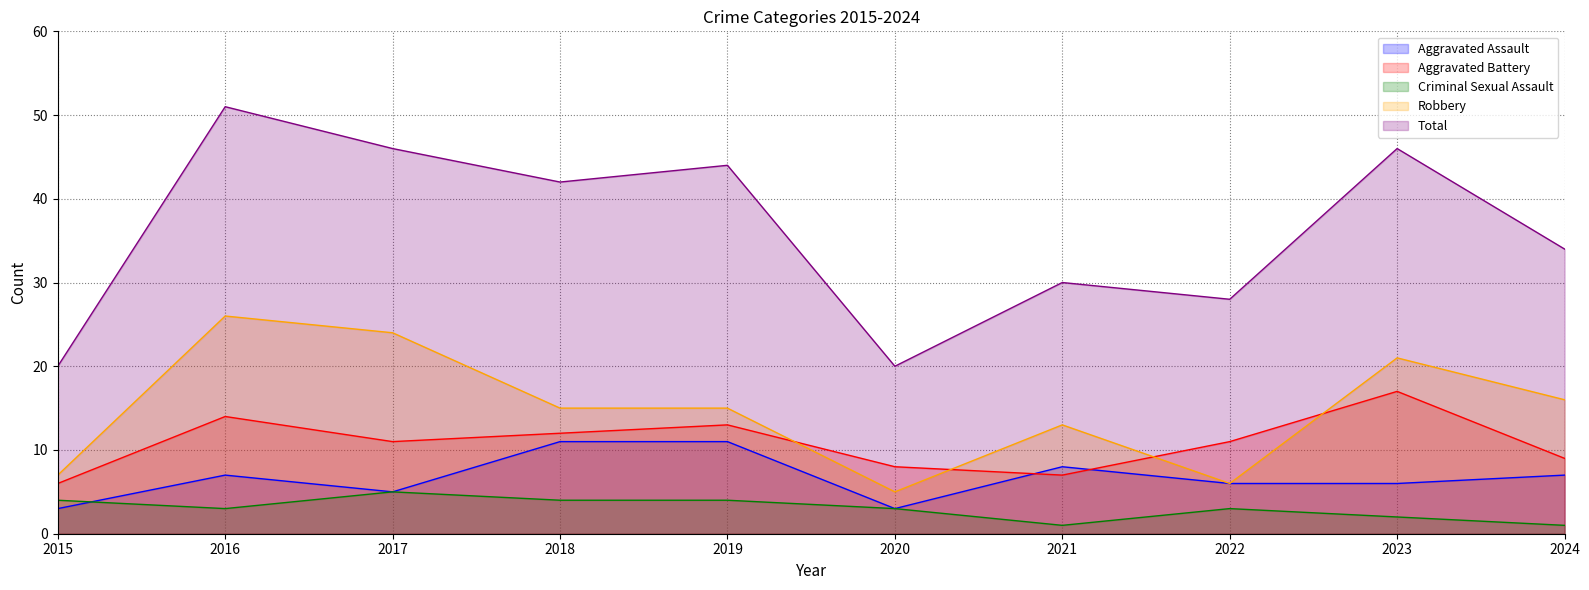

What is the difference between the second highest and second lowest values in the Aggravated Assault series?

8